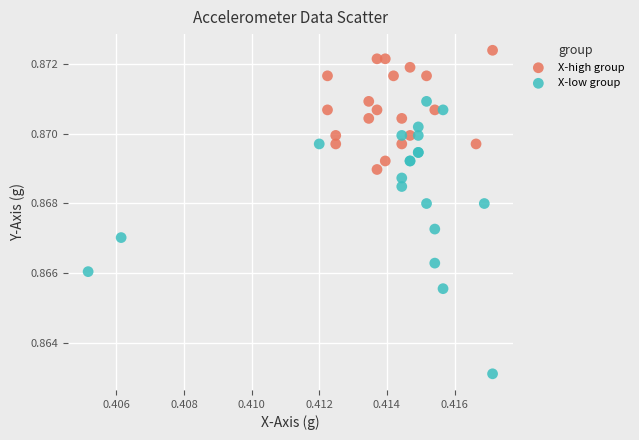

Which series has the widest spread of Y values?

X-low group